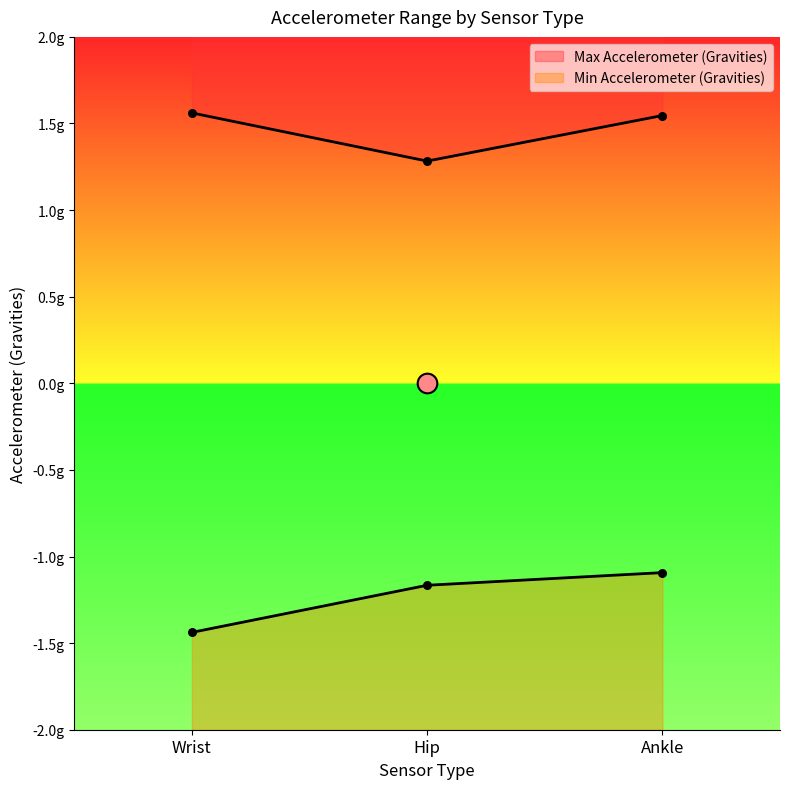

Which series has the largest Y range (max minus min)?

Min Accelerometer (Gravities)